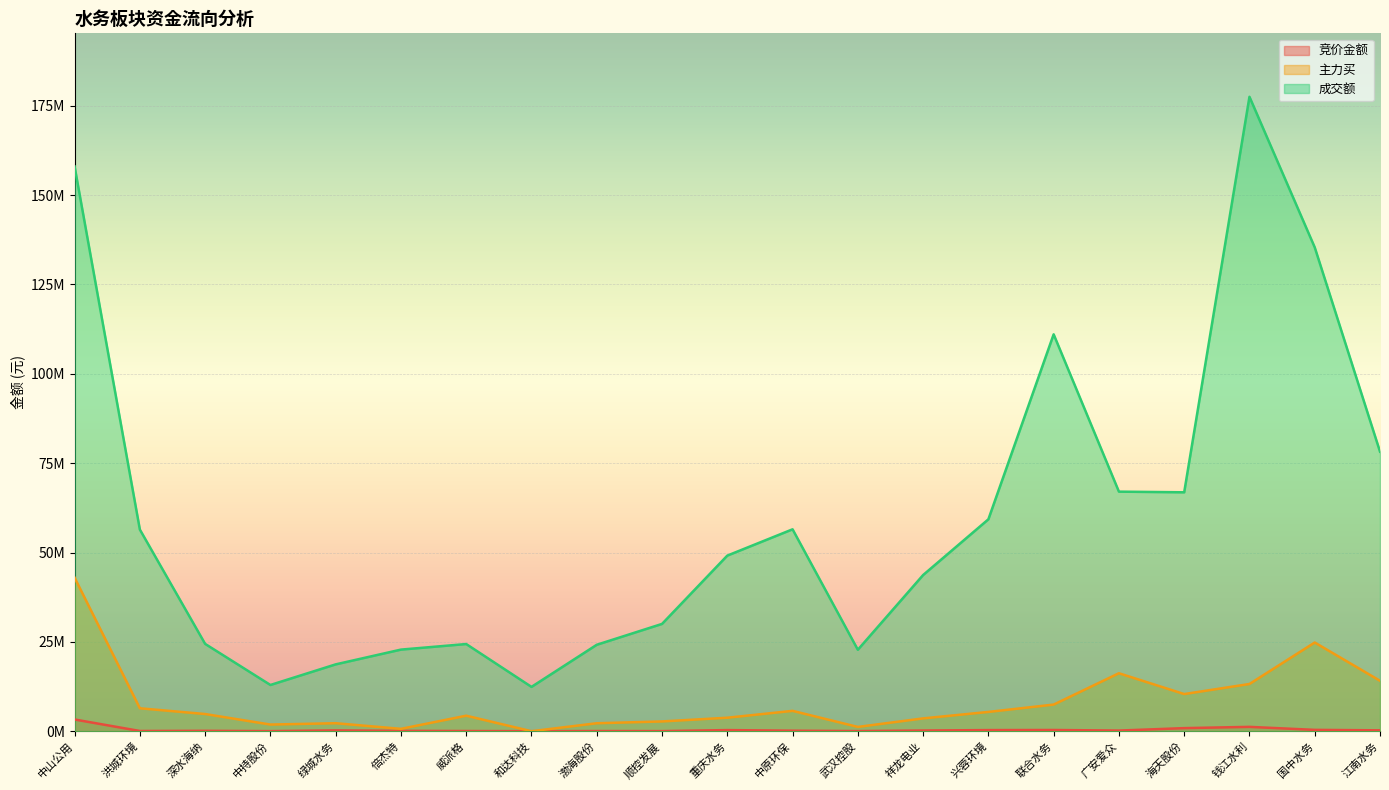

The value of 主力买 at 祥龙电业 is 3589194. True or false?

True